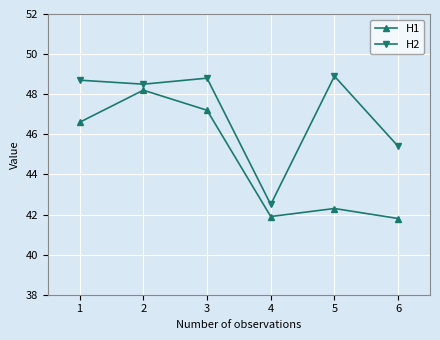

Where is H2 nearest to the value 45?

6